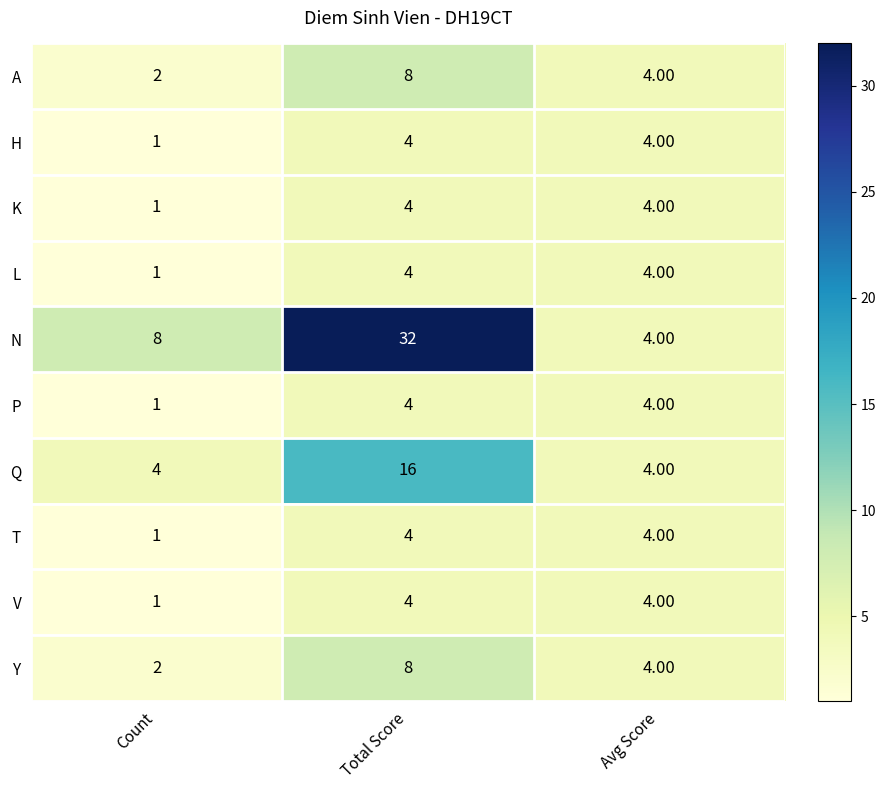

What is the sum of the K values at Total Score and Avg Score?

8